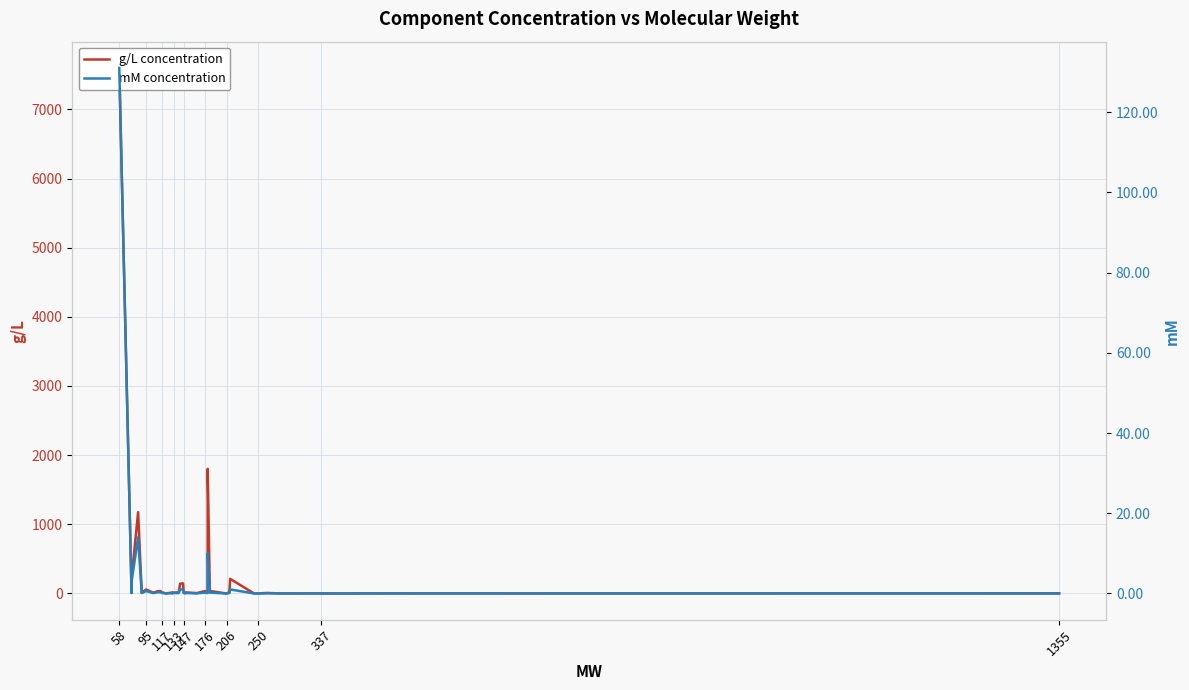

How many lines are shown in the chart?

2